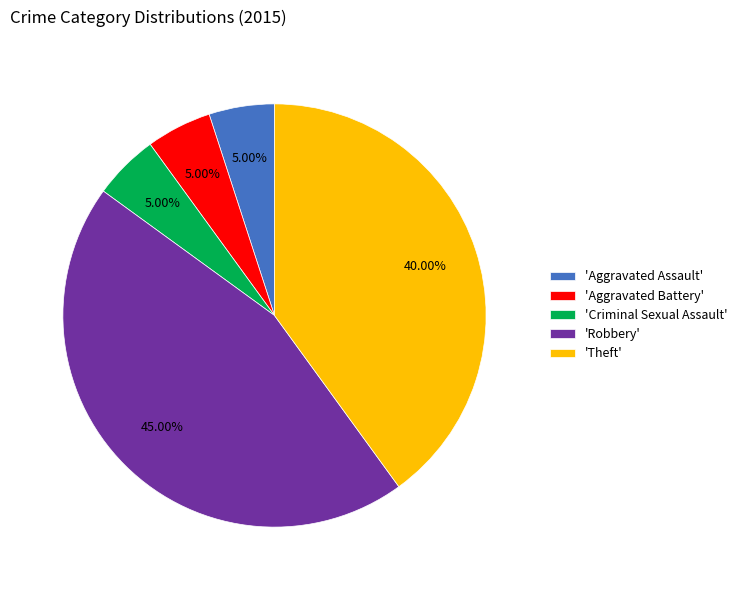

Does any single category account for the majority?

No